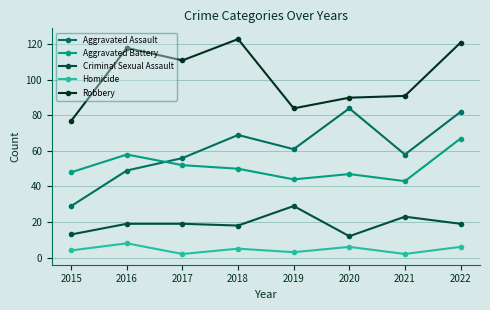

Is it true that Criminal Sexual Assault equals 13 at 2022?

False